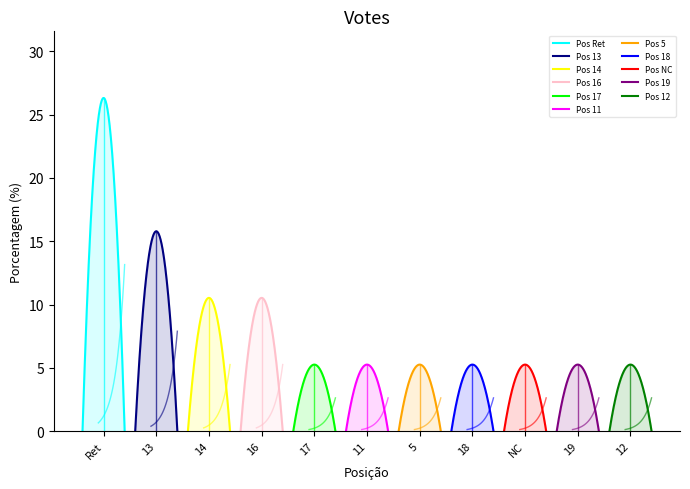

What is the value of the 10th point from the left?

5.3